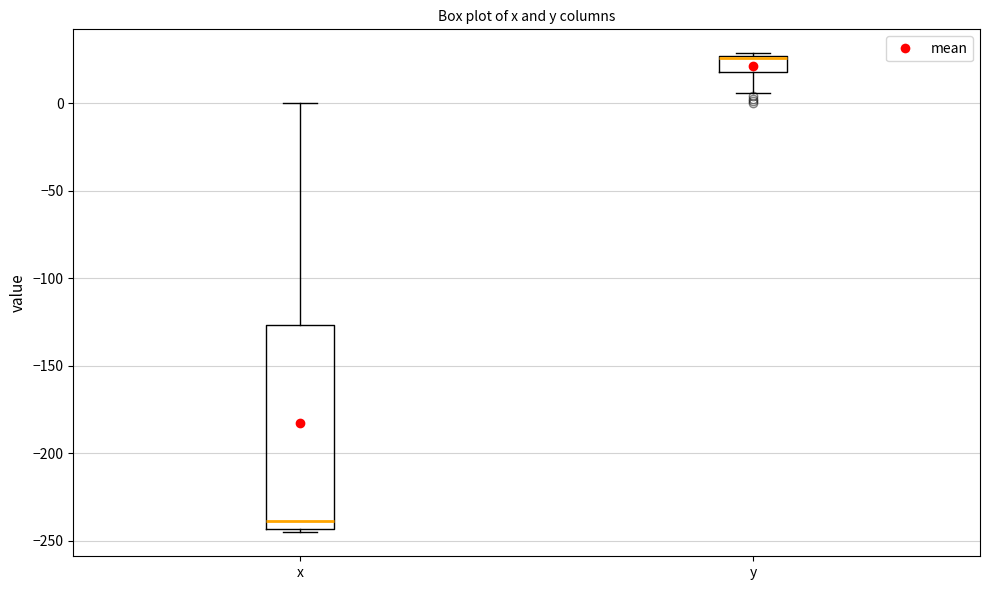

Comparing the boxes themselves (not the whiskers), which one is the tallest?

x